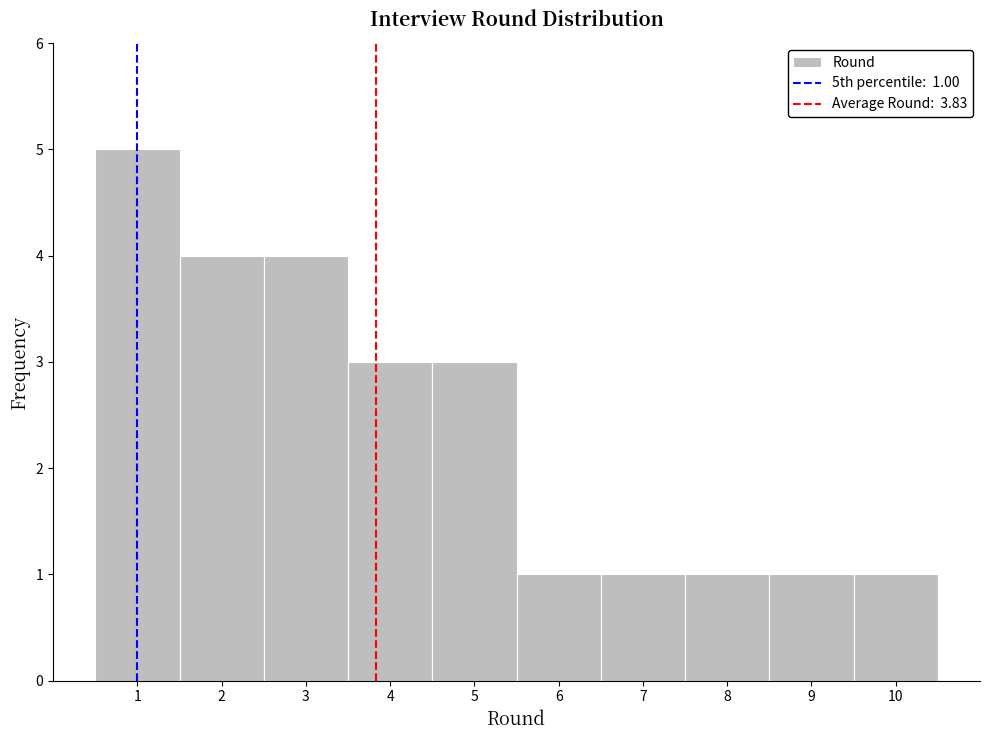

Over which range of the x-axis is the bar tallest?

0.5 to 1.5